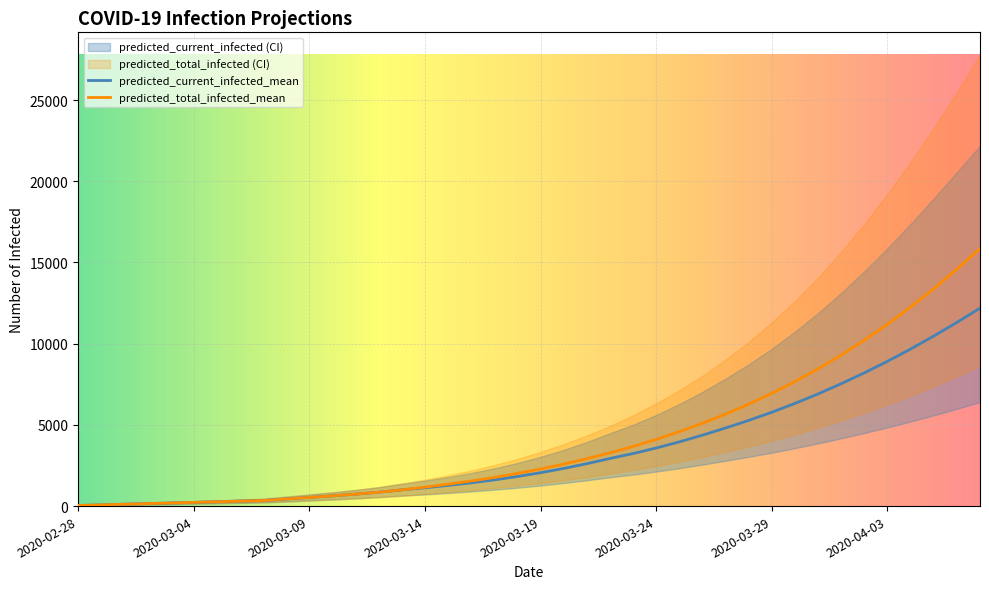

Is it true that predicted_current_infected_mean equals 10358 at 31?

False